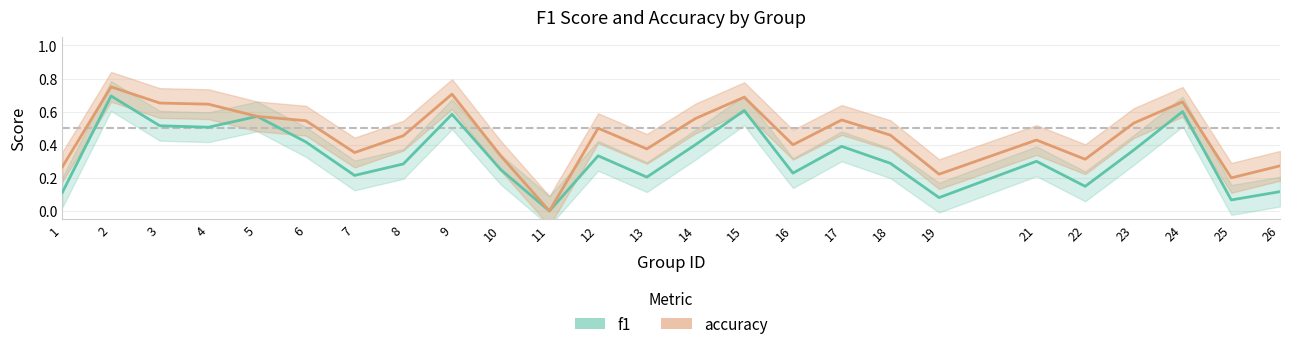

Does the chart display data point markers on the line(s)?

No